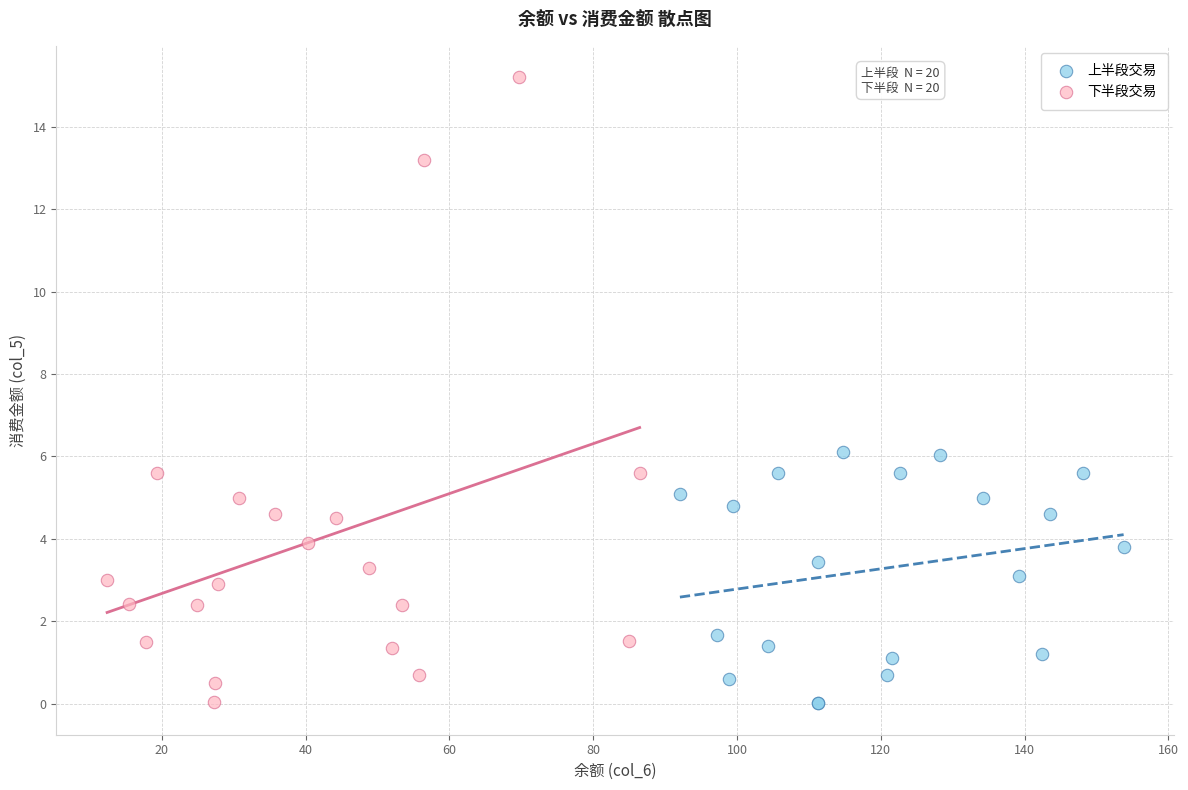

Which series reaches the maximum Y coordinate?

下半段交易